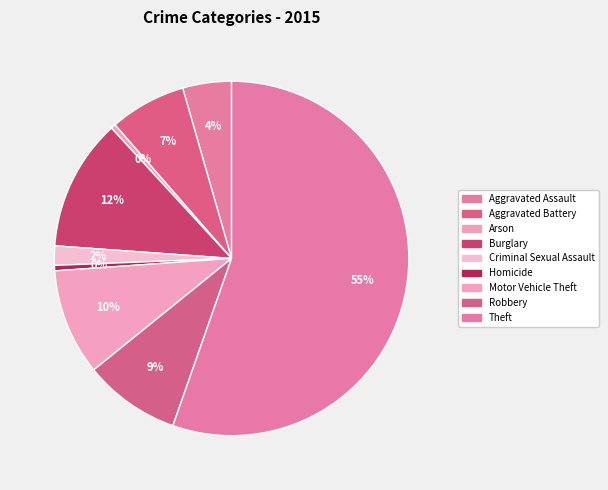

To the nearest percent, what is the average slice percentage?

11%